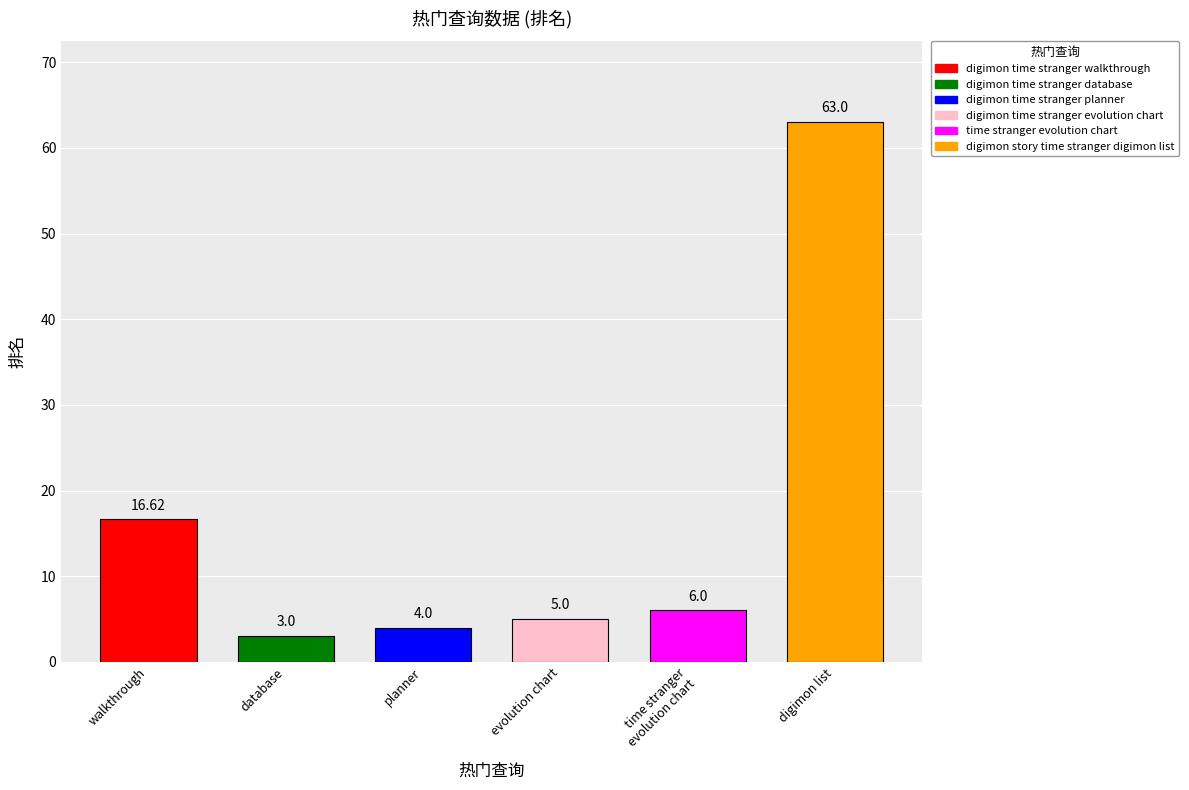

Is the value of 点击次数 at time stranger evolution chart greater than the value of 排名 at digimon story time stranger digimon list?

No